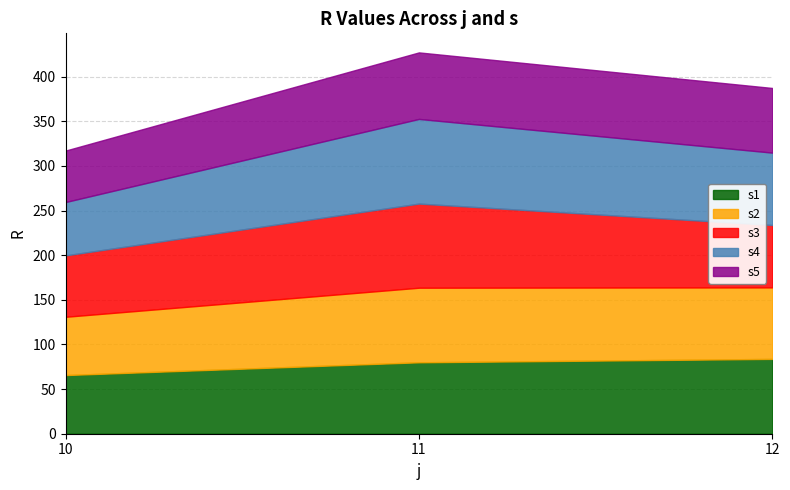

What is the maximum value shown in the chart?

94.8